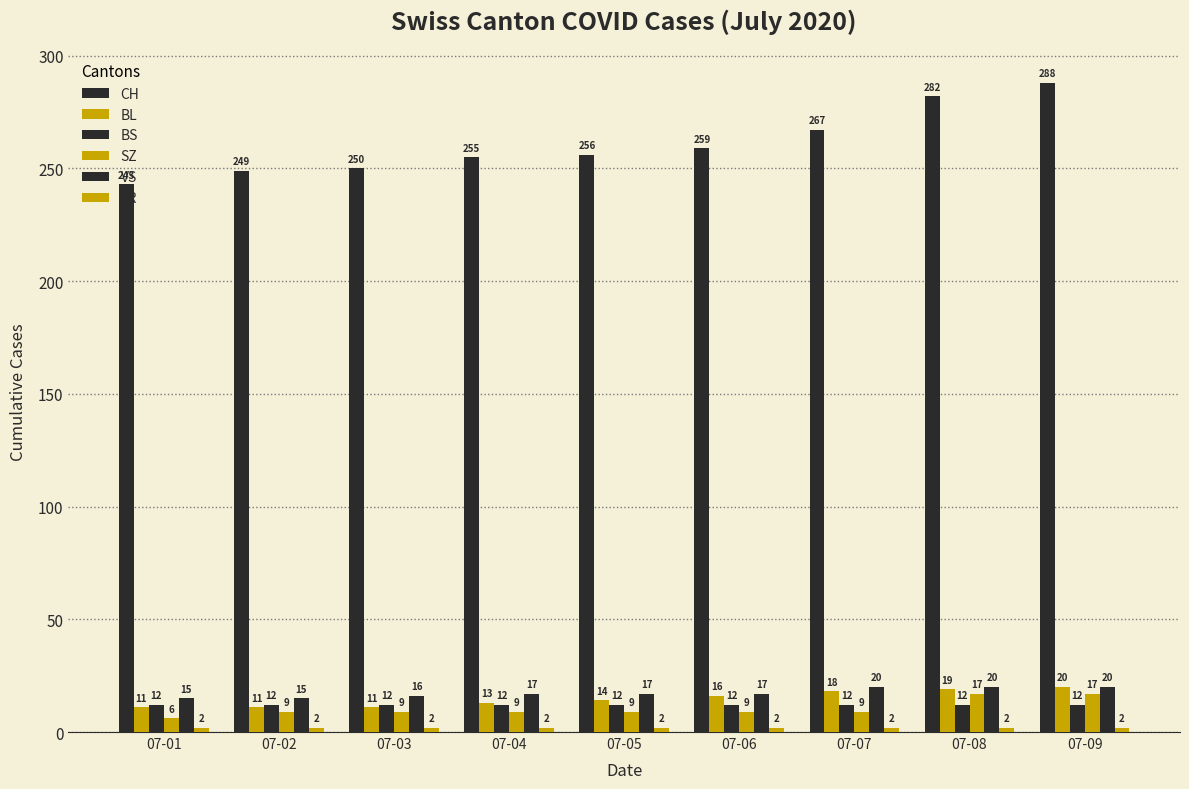

Which series has the largest total across all categories?

CH